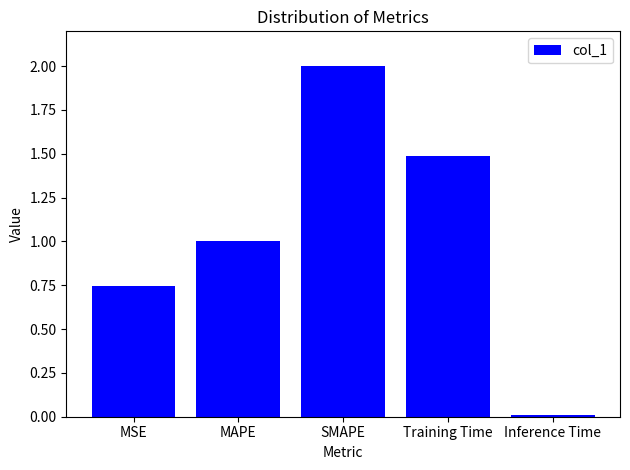

List the labels in order of value, largest first.

SMAPE, Training Time, MAPE, MSE, Inference Time